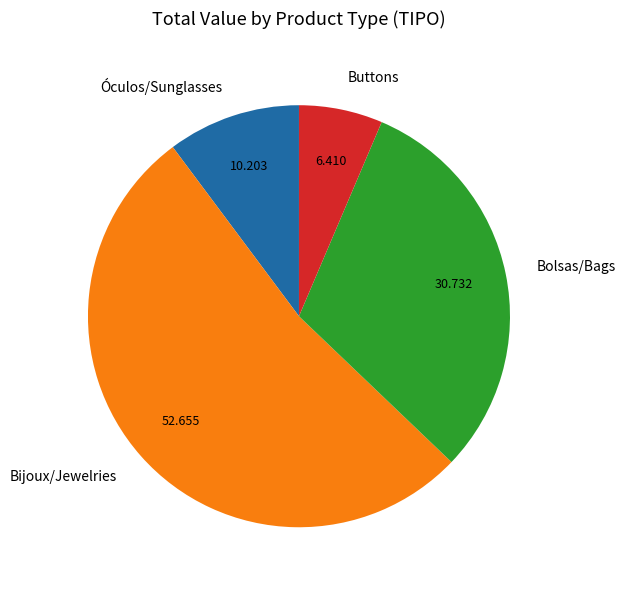

Between Buttons and Bolsas/Bags, which is larger?

Bolsas/Bags